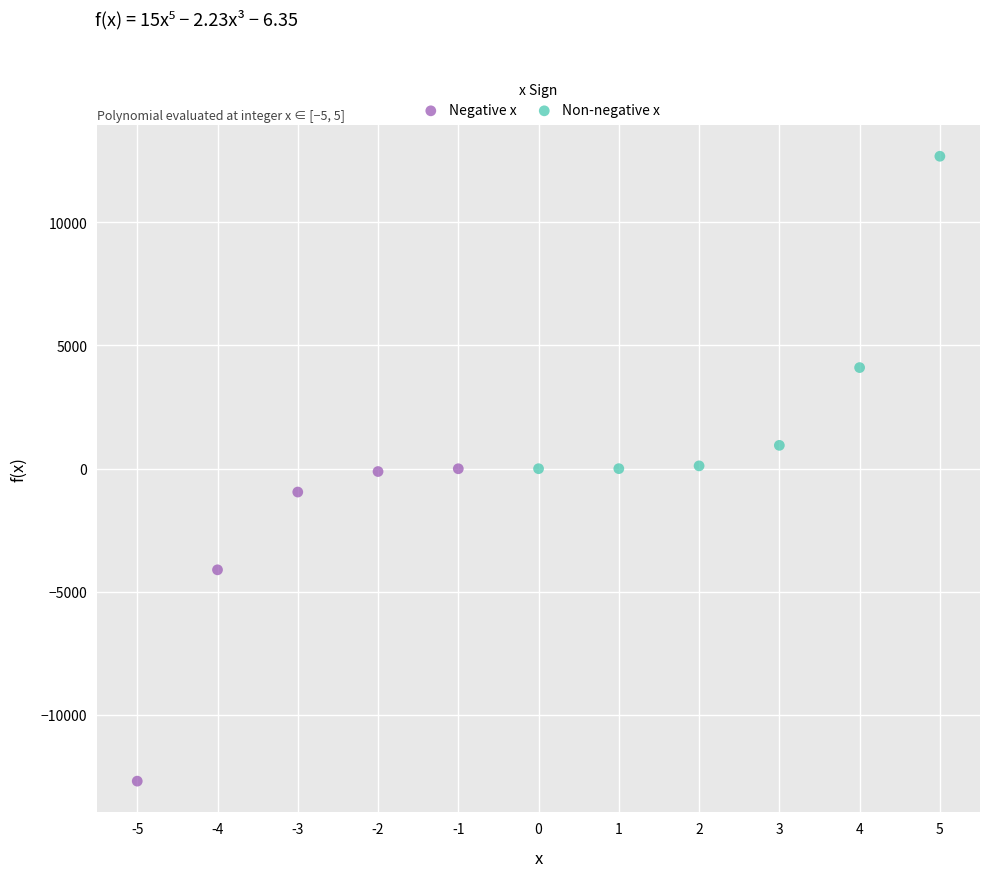

What are all the series names shown in the legend?

Negative x, Non-negative x